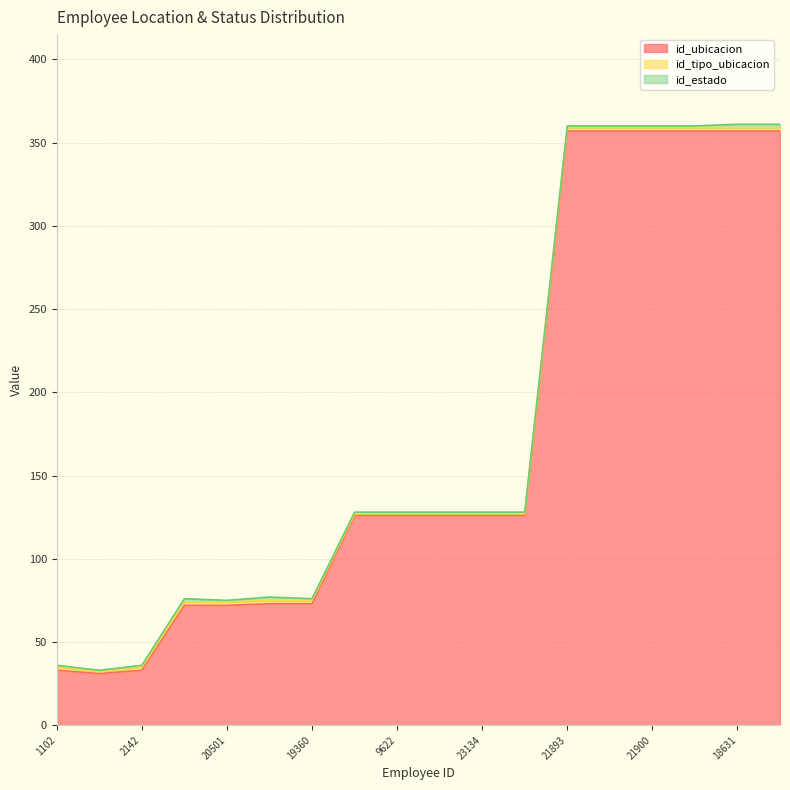

Is it true that id_estado equals 2 at 21894?

True